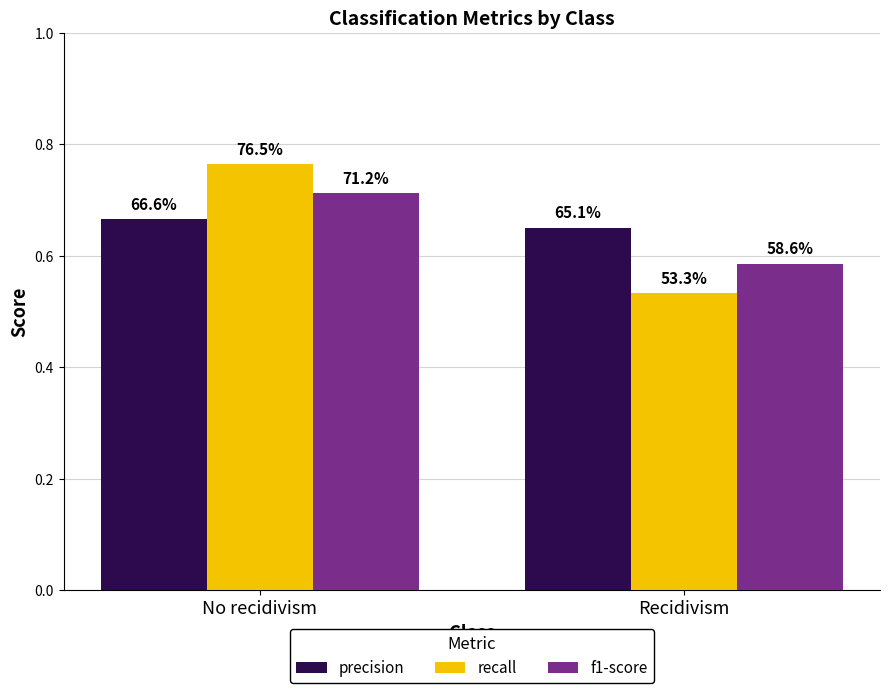

Is the value of precision at Recidivism greater than the value of f1-score at No recidivism?

No